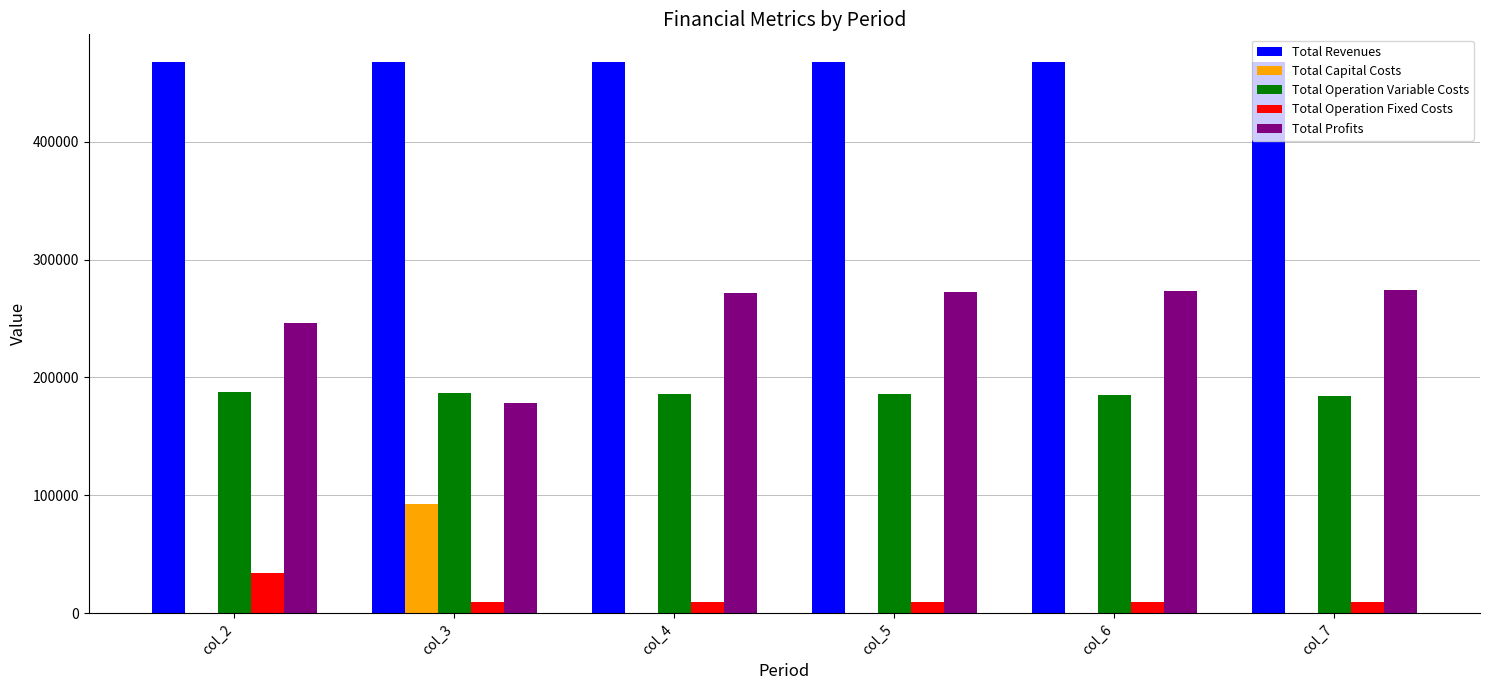

What is the average value of the Total Operation Fixed Costs series?

13731.3